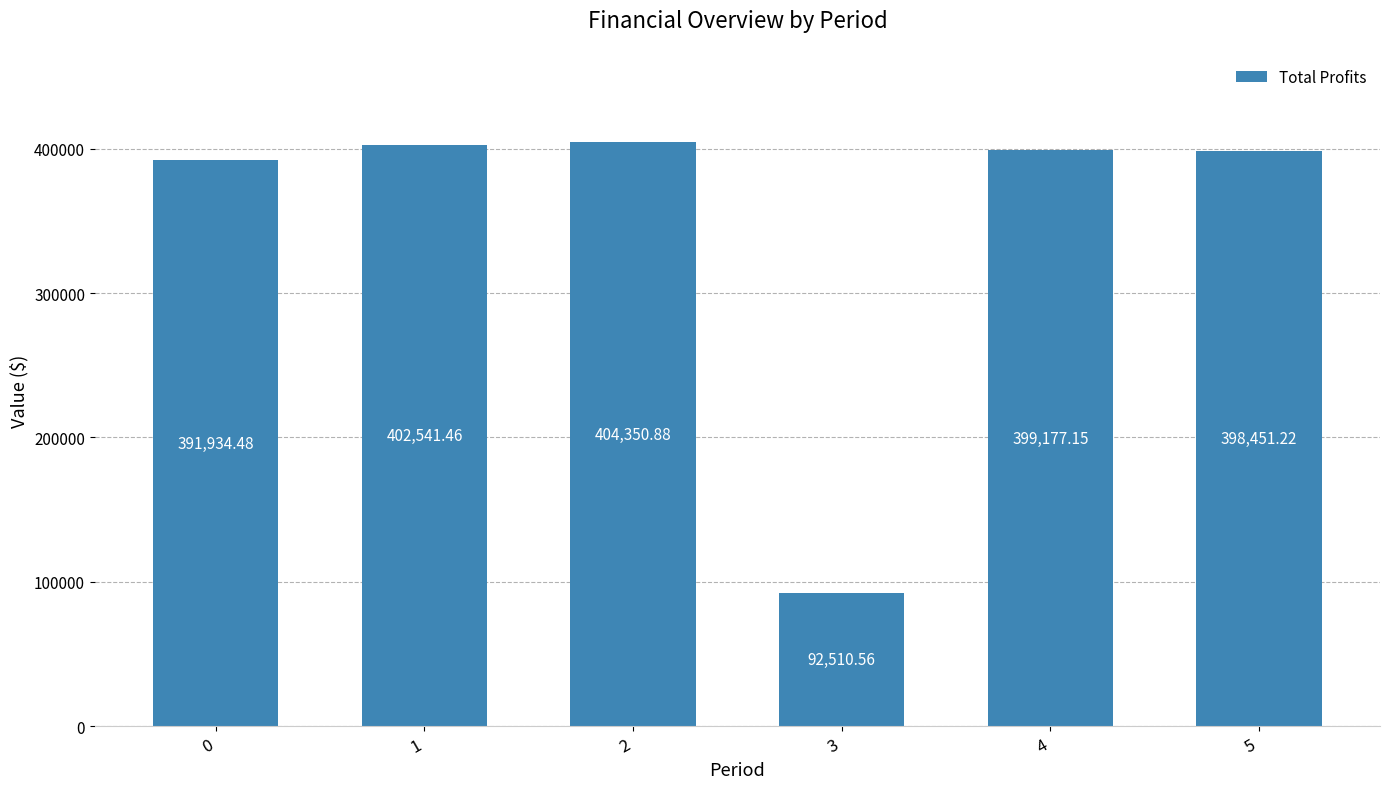

Which category has the lowest value across all series?

3